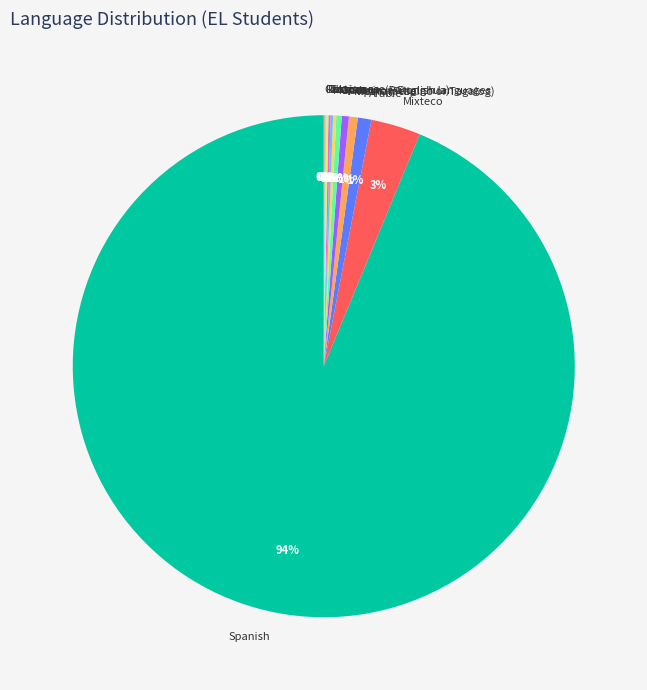

Which slice represents more than half of the pie?

Spanish